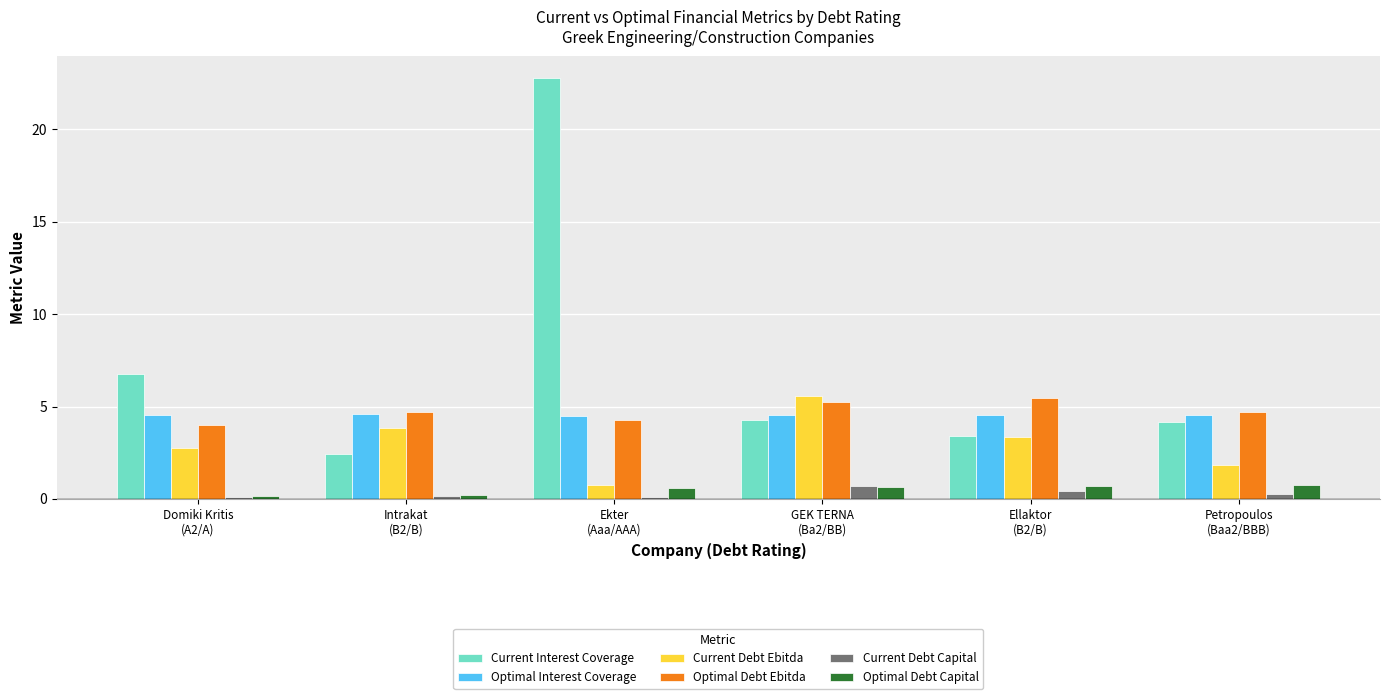

What is the approximate value of Current Interest Coverage at Petropoulos
(Baa2/BBB)?

4.2